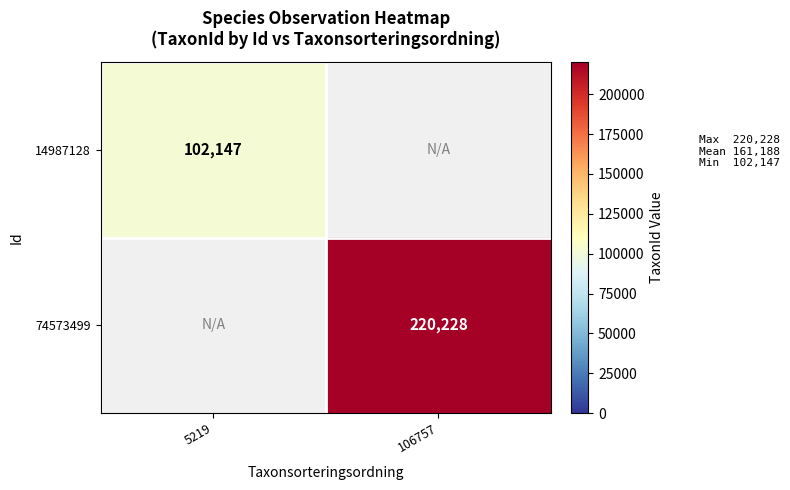

True or false: 74573499 has a value of 220228 at 106757.

True